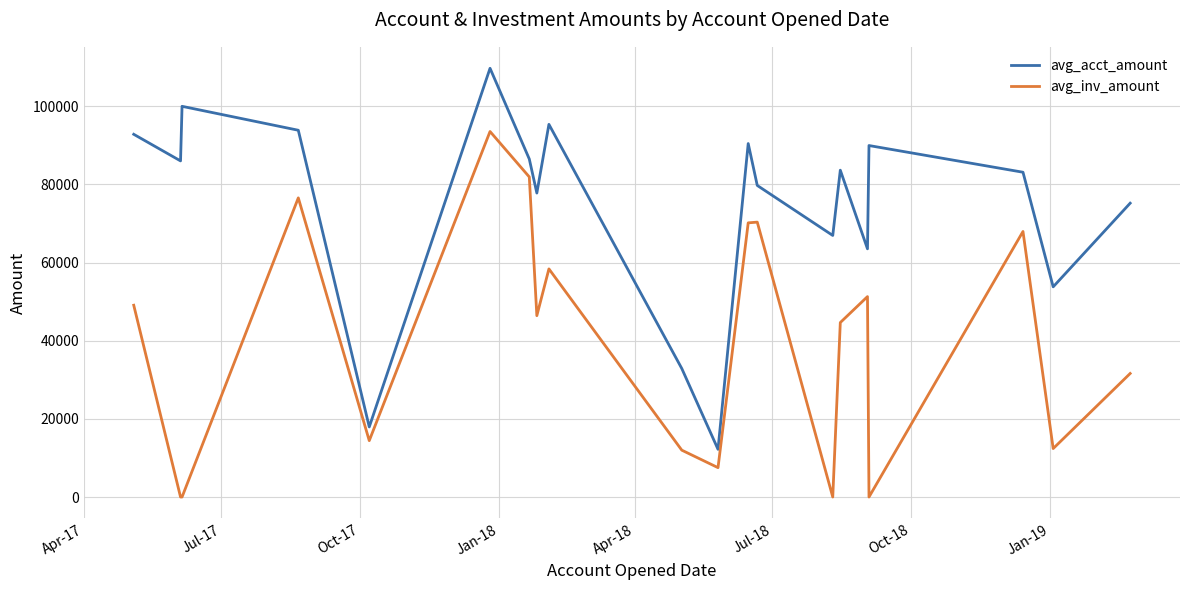

Rank the series by their maximum value, from highest to lowest.

avg_acct_amount, avg_inv_amount